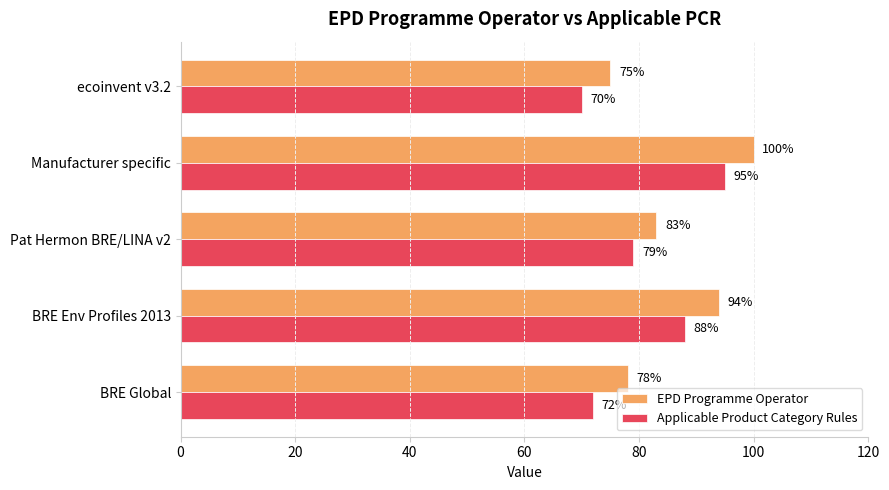

What is the sum of all Applicable Product Category Rules values?

404